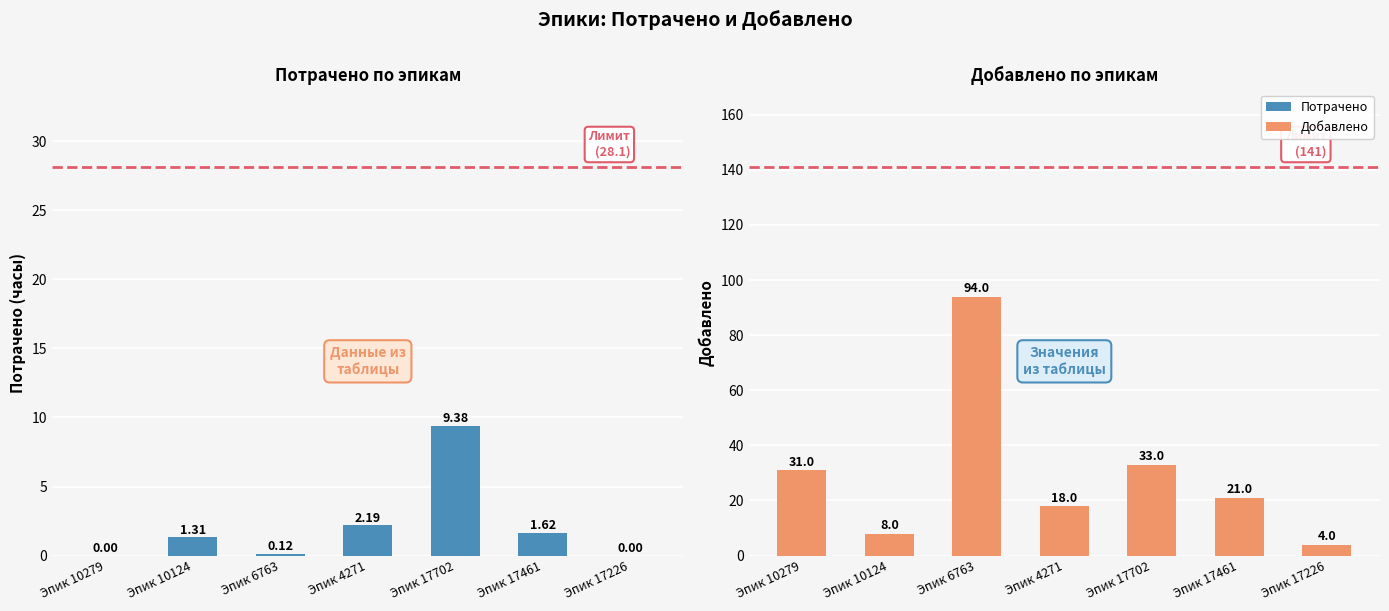

The value of Потрачено at Эпик 17226 is 0.0. True or false?

True